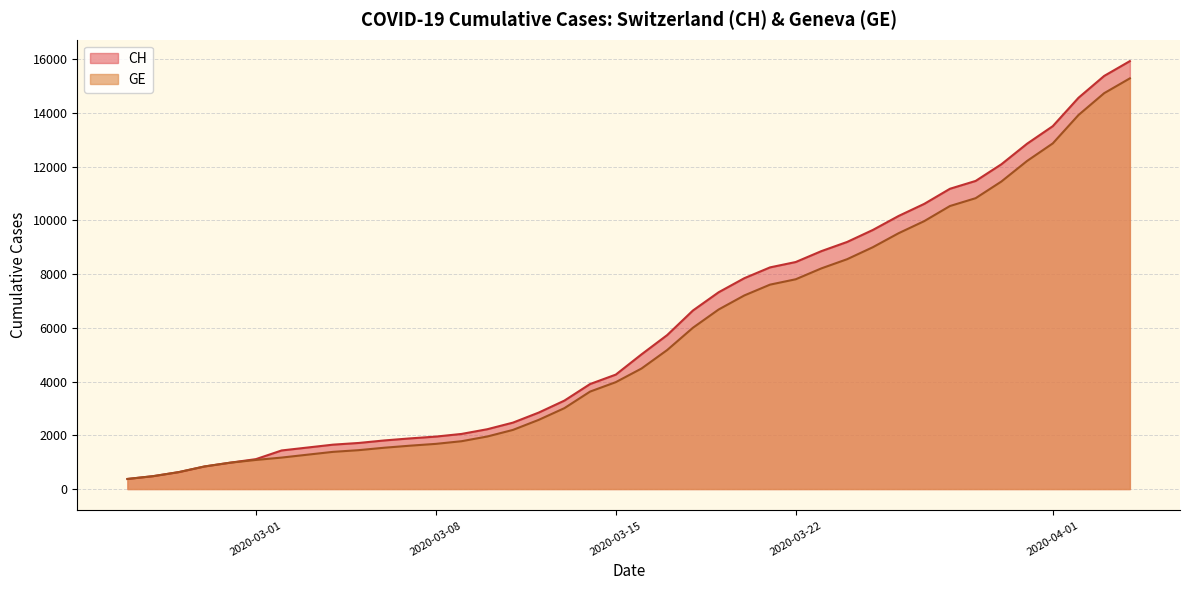

The value of GE at 2020-03-15 is 3978. True or false?

True